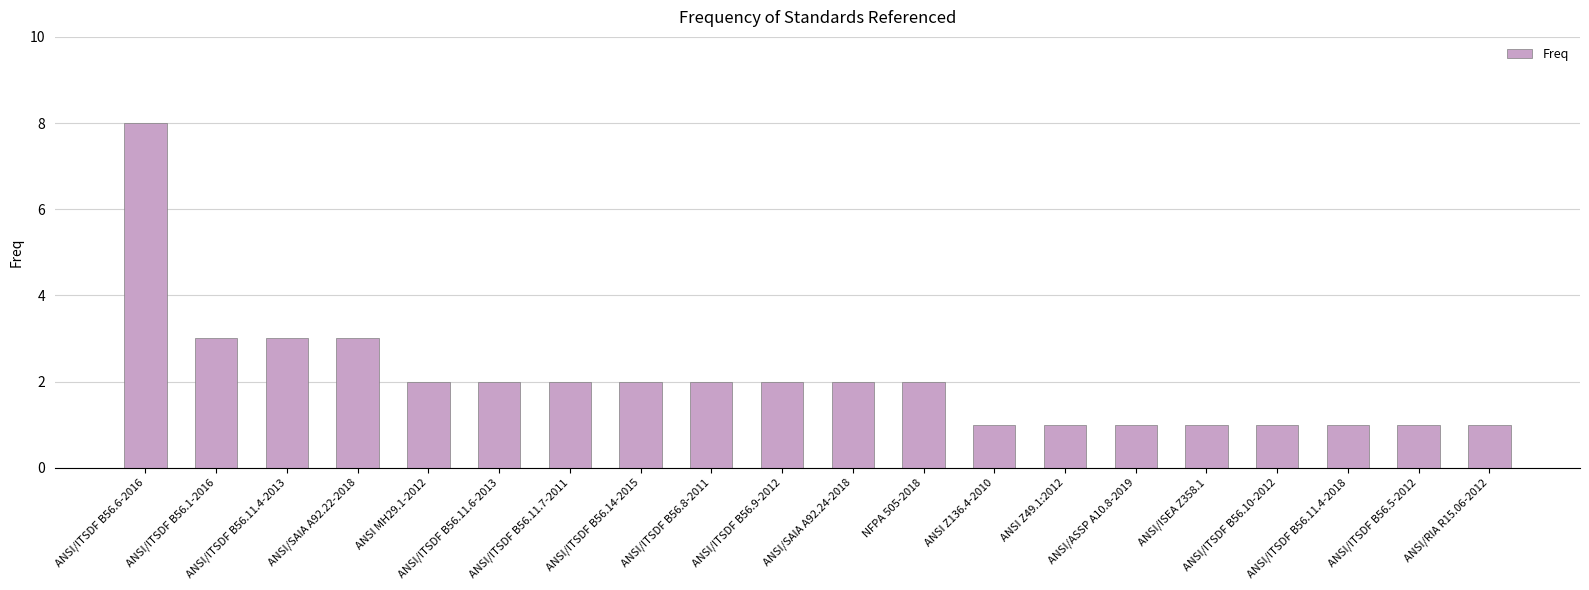

What is the maximum value shown in the chart?

8